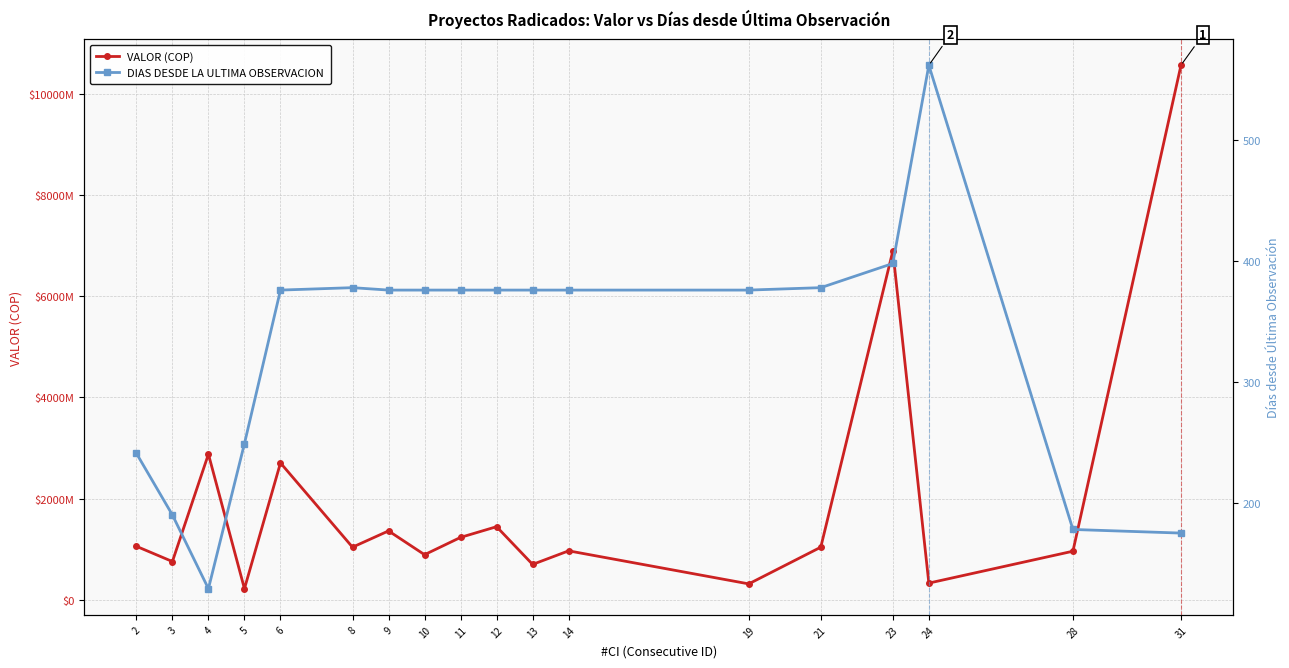

Reading left to right, extract all data points from this chart.

VALOR (COP): 1056559891	755365910	2878985506	217963248	2705457542	1039020872	1360866670	890557160	1232937140	1444393059	698272317	966646590	313289860	1039020872	6896931411	328733489	959401880	10571000000
DIAS DESDE LA ULTIMA OBSERVACION: 241	190	129	249	376	378	376	376	376	376	376	376	376	378	398	562	178	175